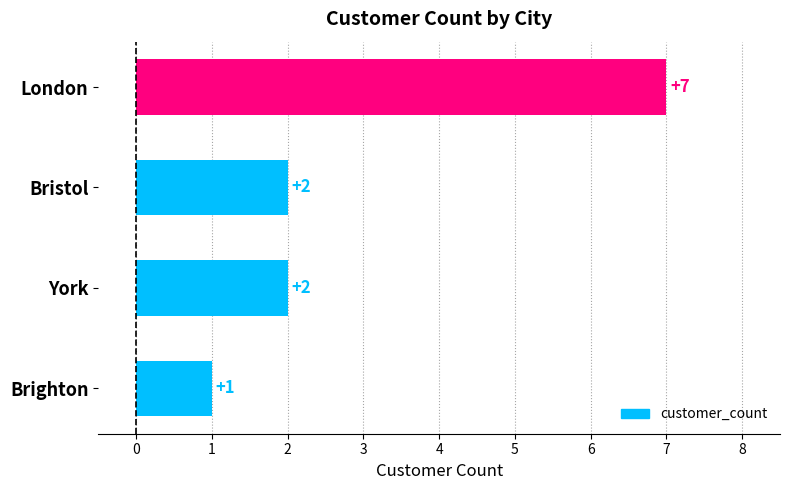

How many data points does each series have?

4